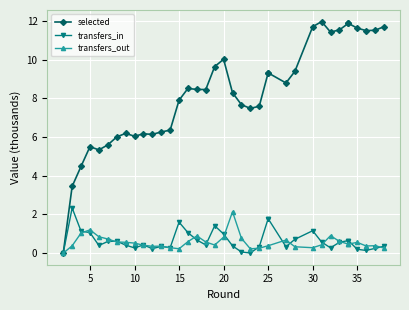

Is this an area chart (filled region under the line)?

No